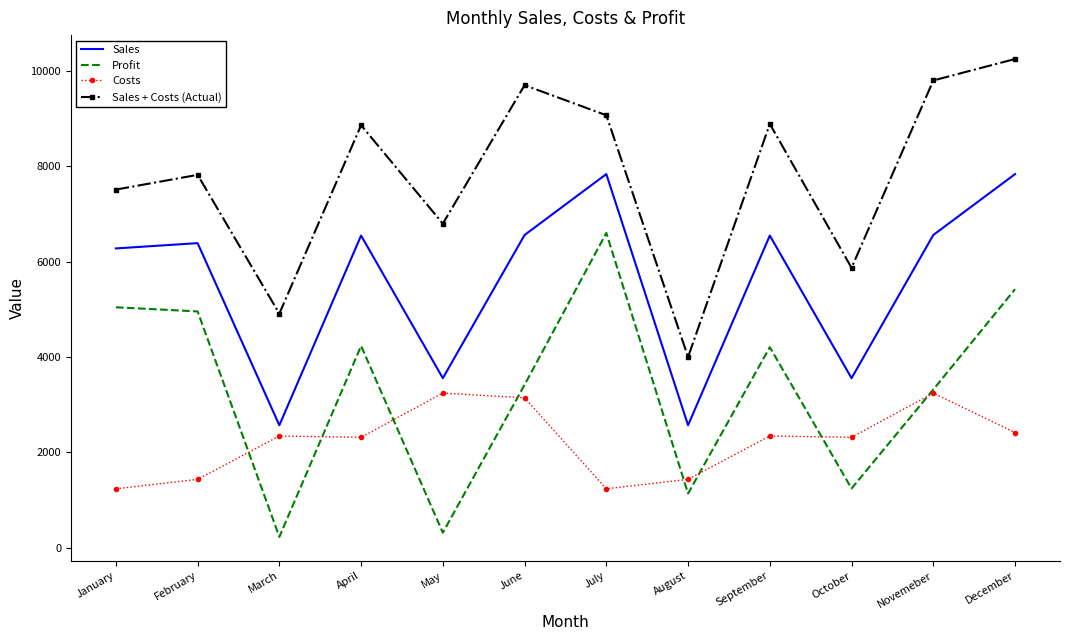

What is the highest value of the Sales + Costs (Actual) series?

10248